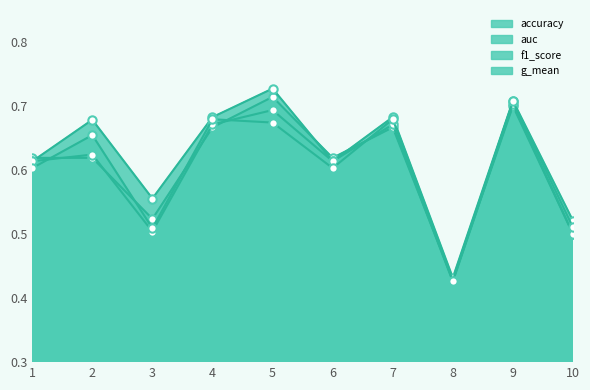

At which label is g_mean closest to 0?

8